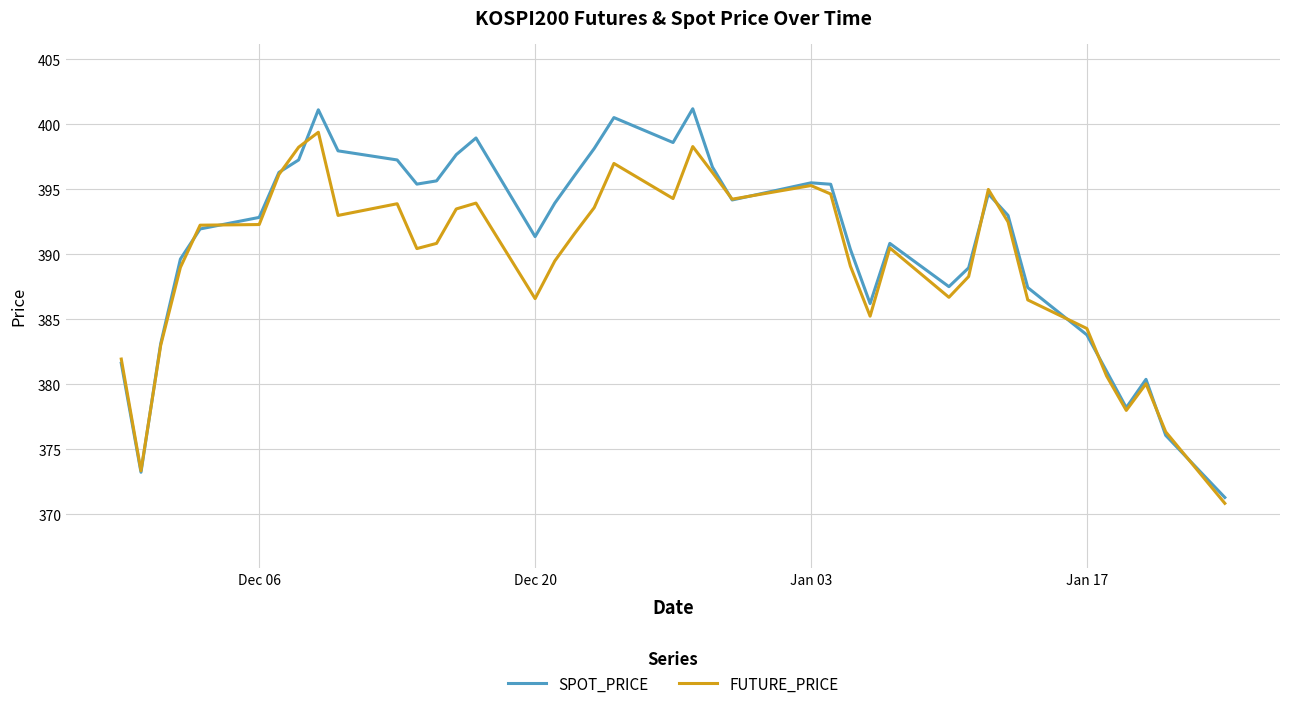

Which series has the largest total across all categories?

SPOT_PRICE